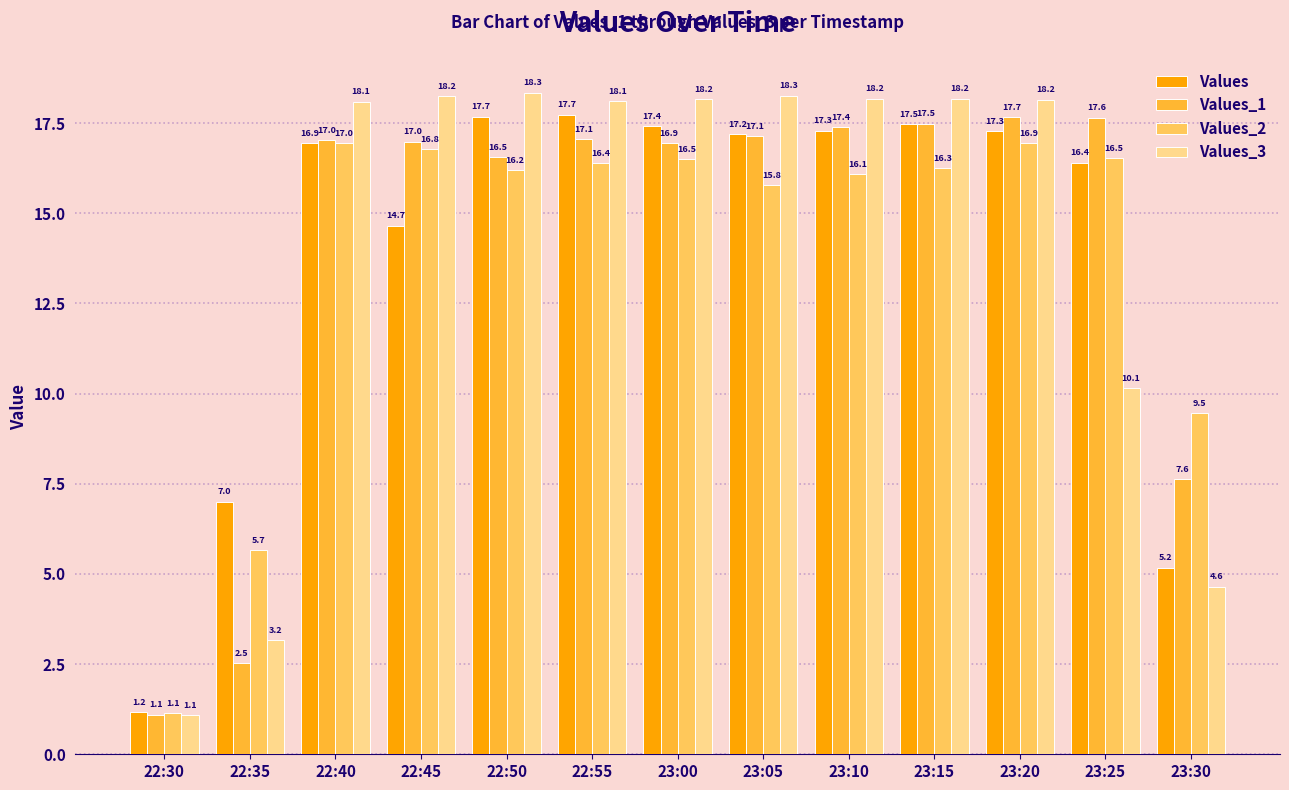

Is it true that Values equals 17.3 at 23:20?

True